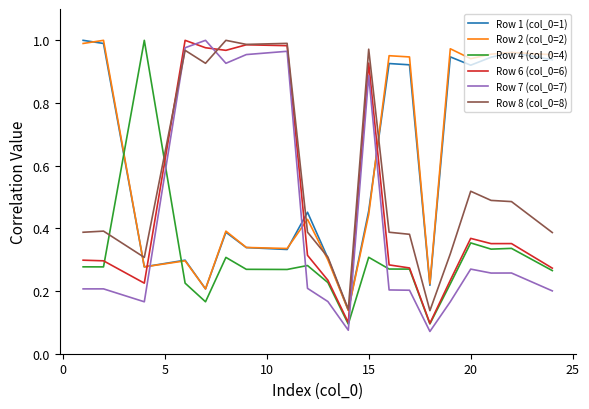

True or false: Row 7 (col_0=7) has more than 1 points higher than both neighbors.

True